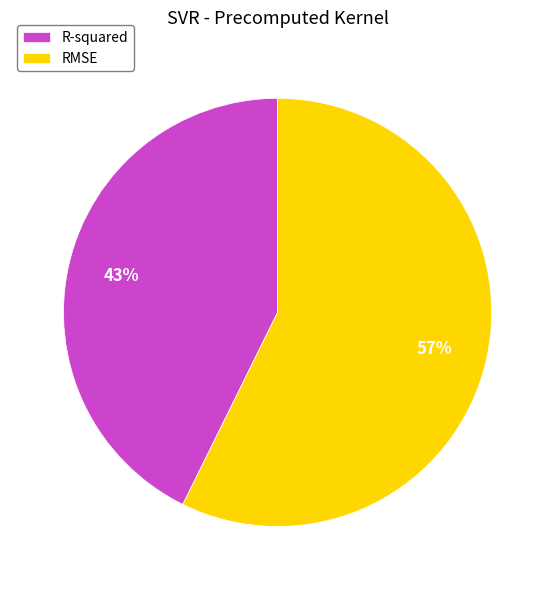

To the nearest percent, what percentage of the pie is RMSE?

57%